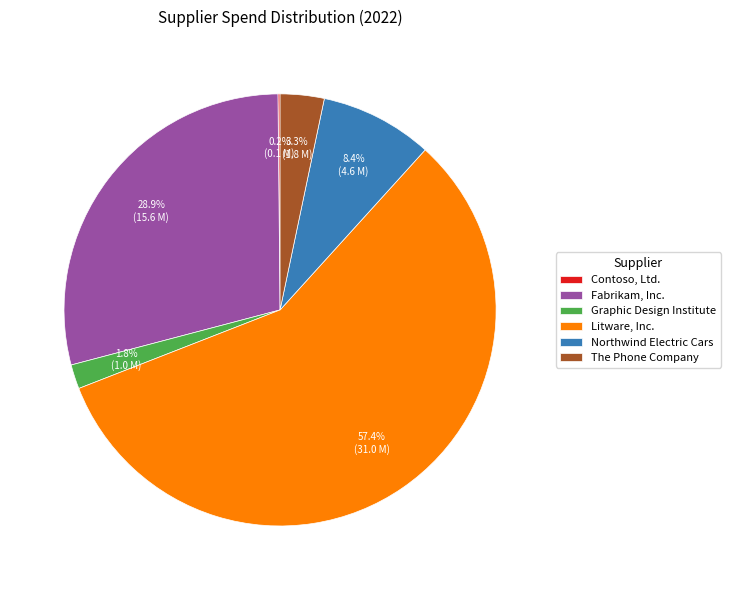

What percentage is NOT represented by Litware, Inc.?

42.6%